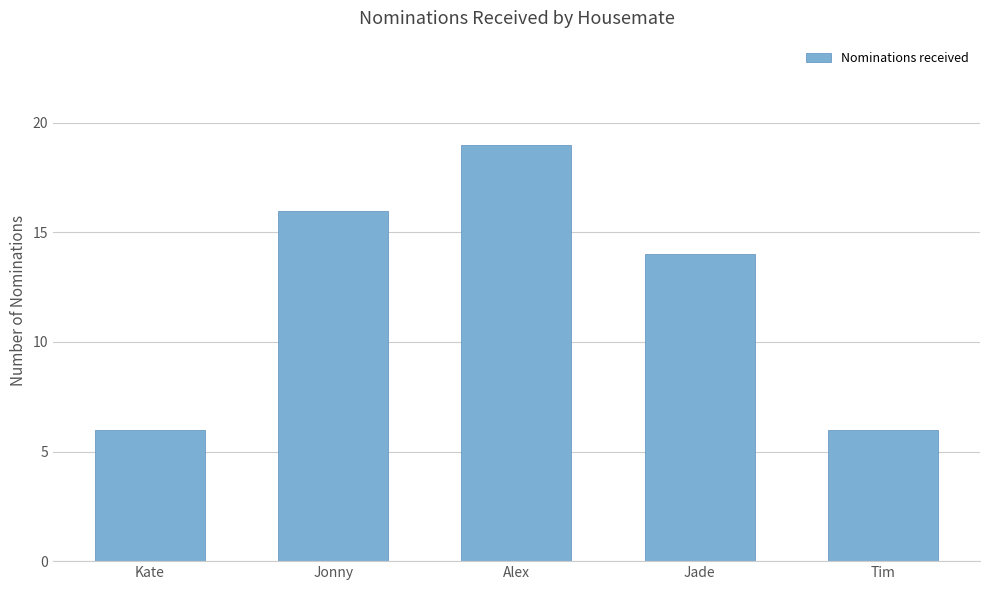

Where does the data first go above 14?

Jonny